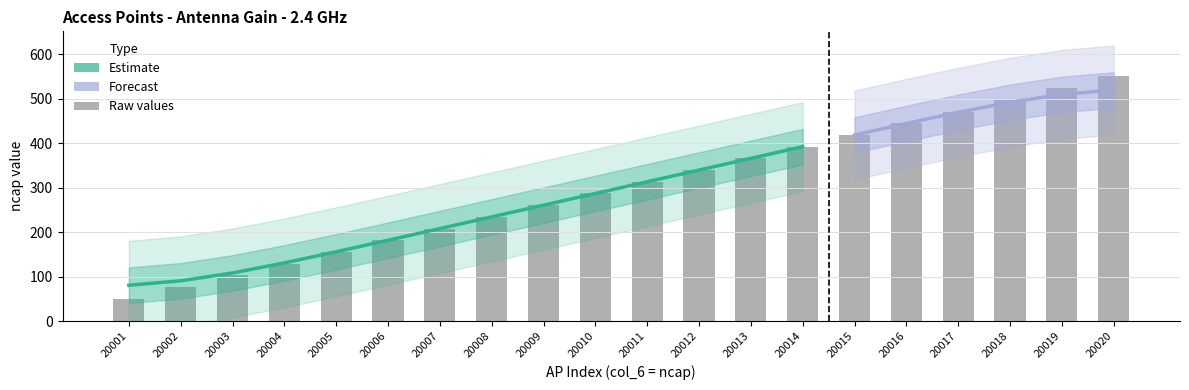

Reading right to left, transcribe all the data shown in this chart.

550.0	523.7	497.4	471.1	444.7	418.4	392.1	365.8	339.5	313.2	286.8	260.5	234.2	207.9	181.6	155.3	128.9	102.6	76.3	50.0